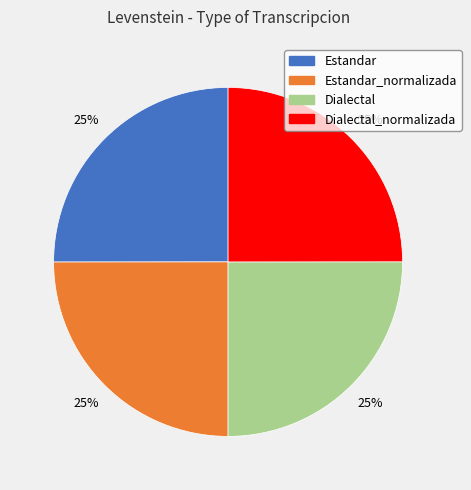

How many slices are in this pie chart?

4